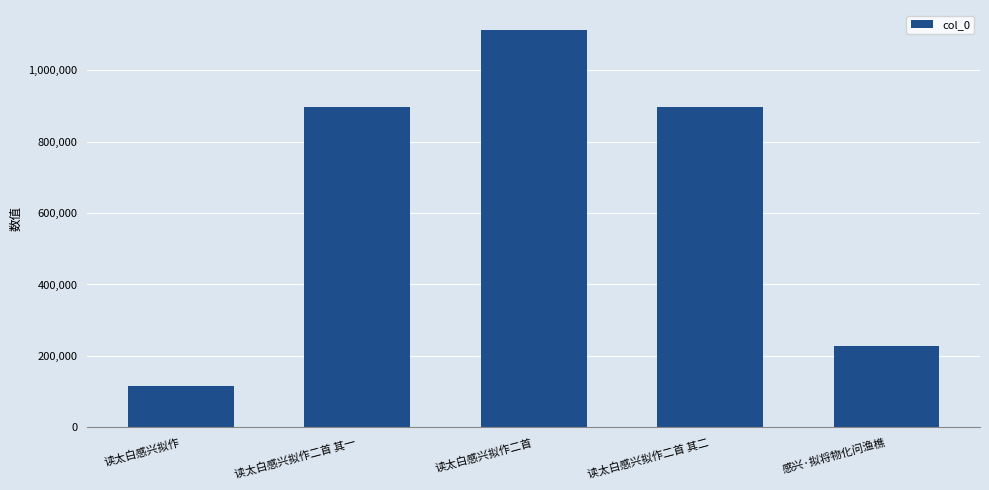

What is the label of the 4th bar from the right?

读太白感兴拟作二首 其一